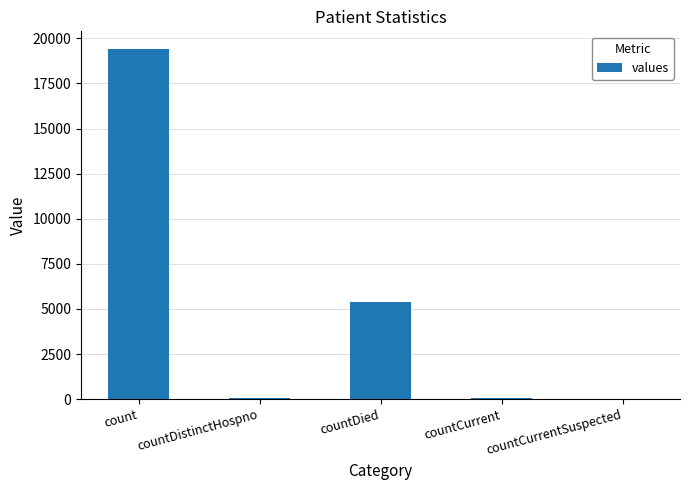

Is it true that the value at countDied is 5357?

True